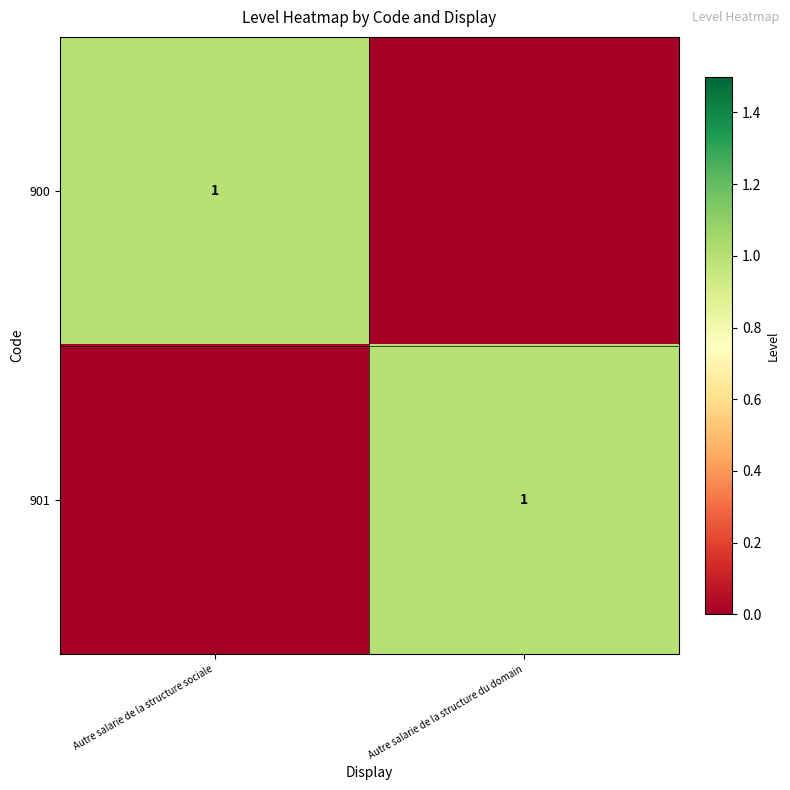

True or false: 901 has a value of 1 at Autre salarie de la structure du domain.

True